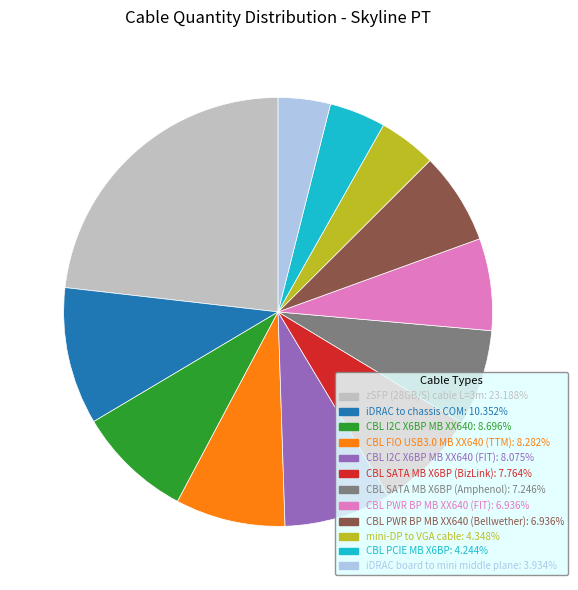

Does any single category account for the majority?

No